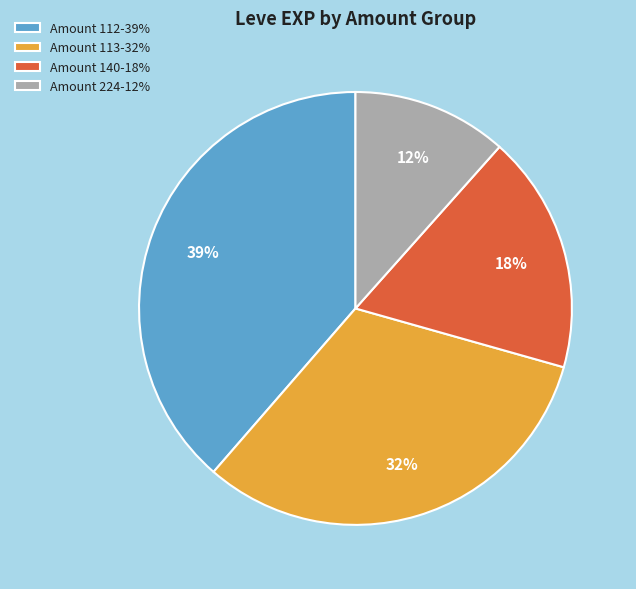

The Amount 140-18% slice represents 18% of the pie. True or false?

True